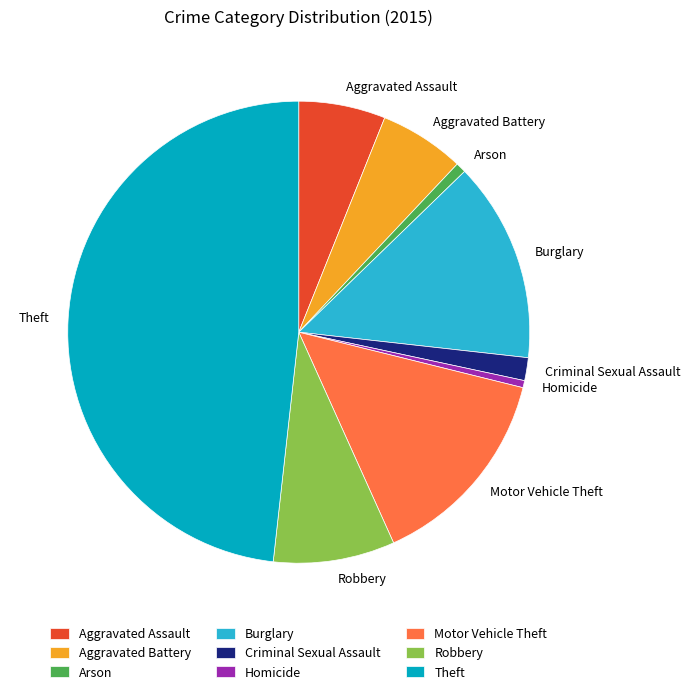

How many slices are in this pie chart?

9